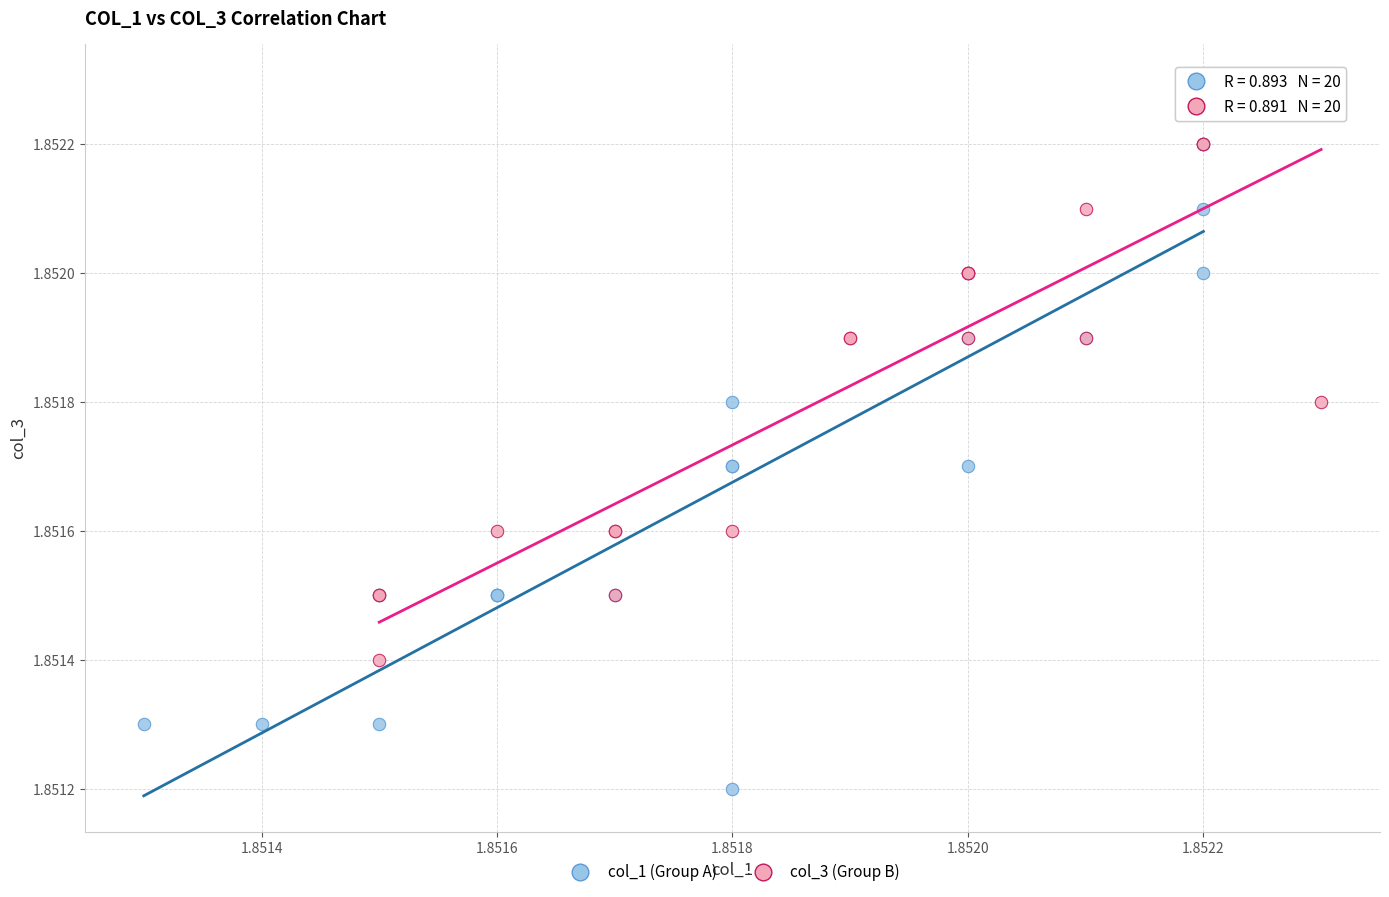

Which series contains the highest Y value?

col_3 (Group B)